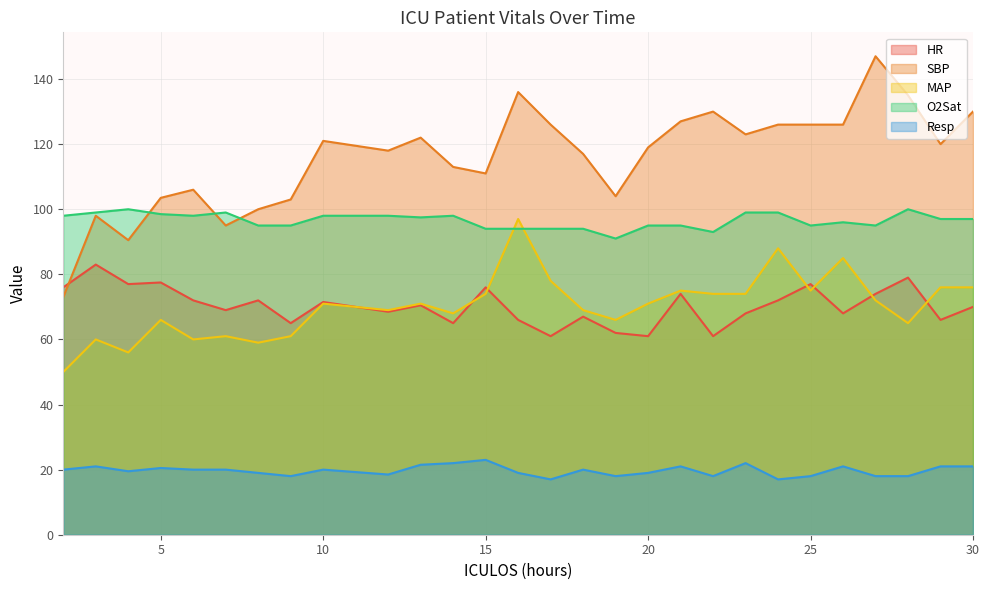

What is the difference between the maximum and minimum values in the SBP series?

74.0